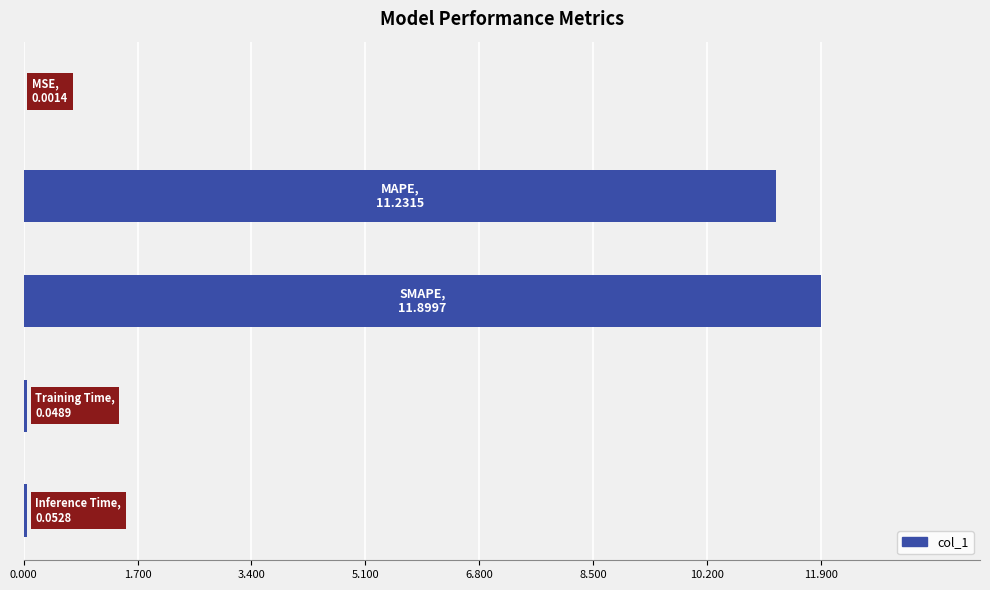

What is the sum of all values?

23.2